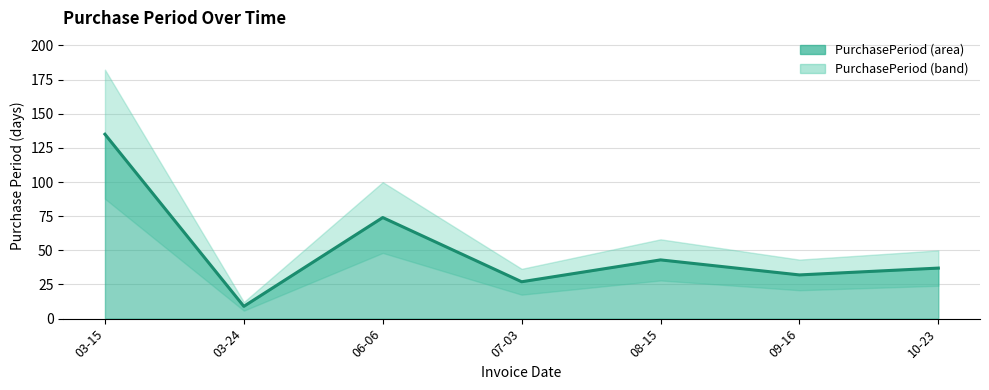

The value at 06-06 is 24. True or false?

False